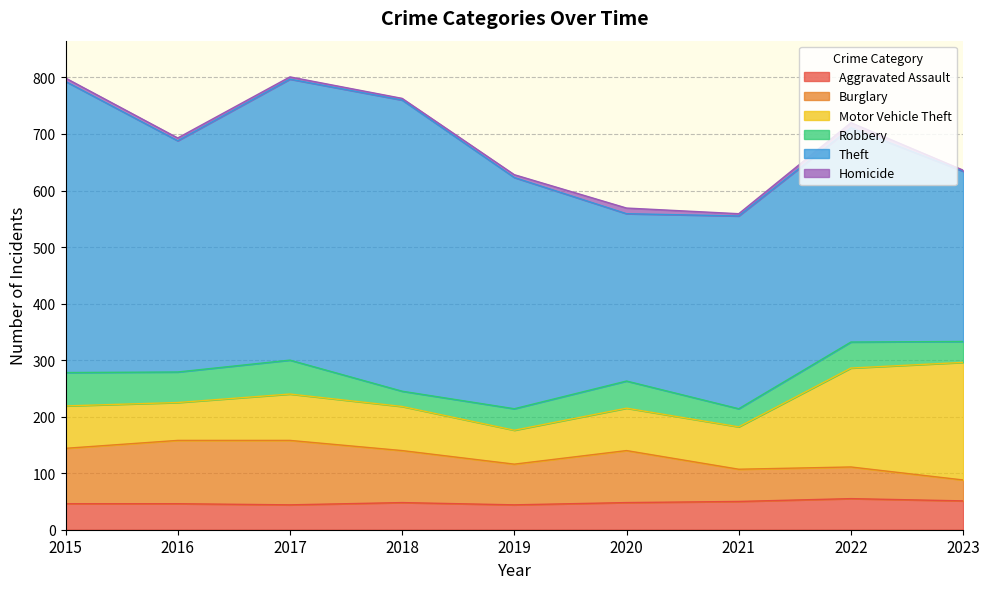

How many values in the Homicide series exceed 5?

3